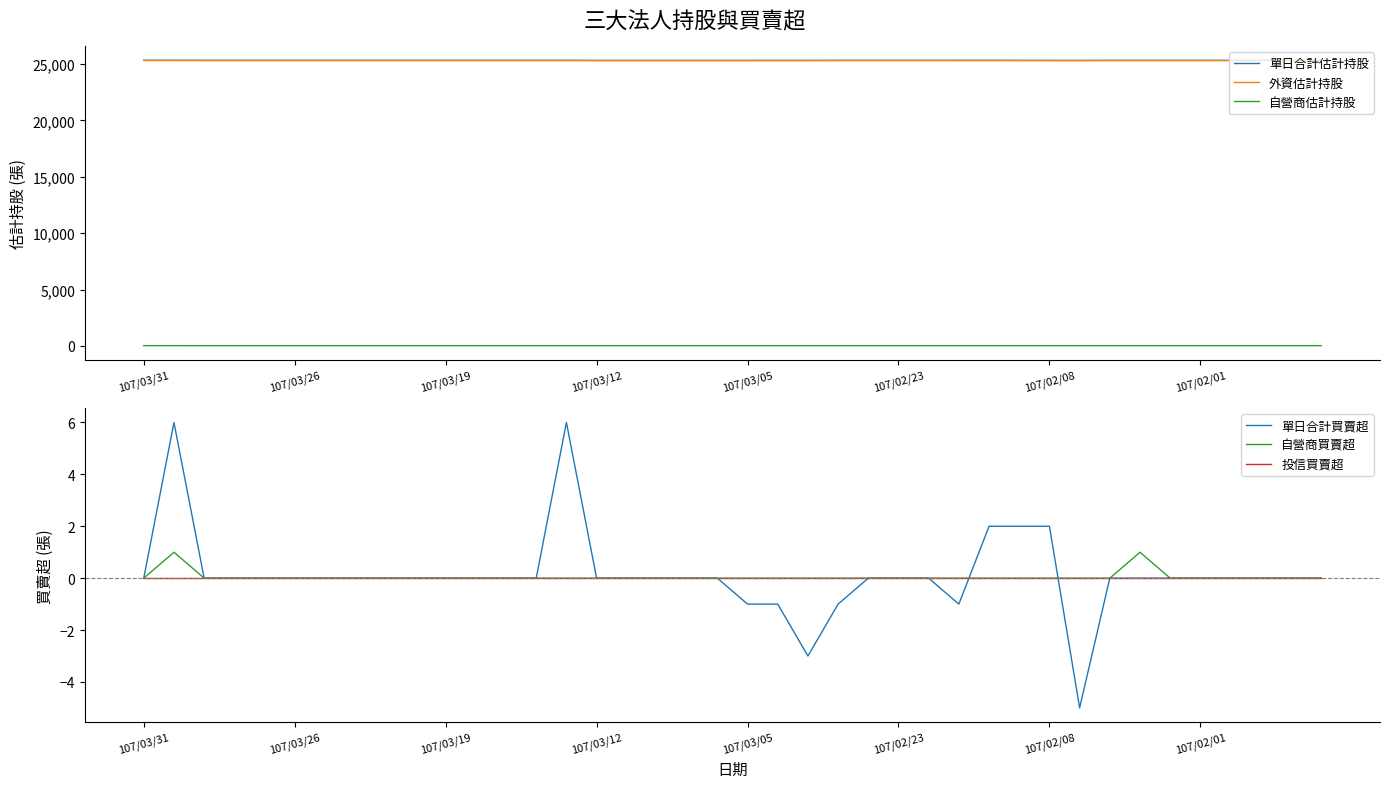

What is the greatest value displayed?

25341